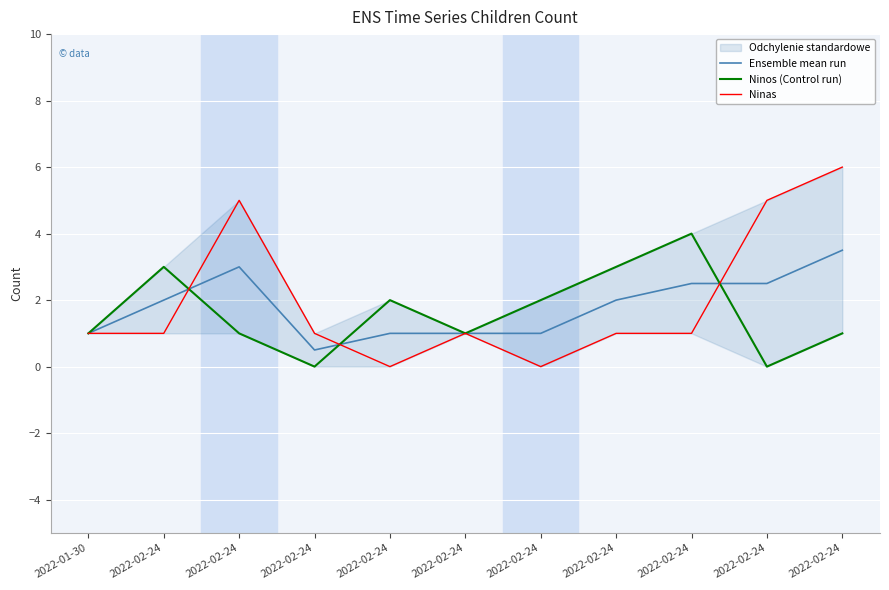

At which category is the sum across all series the highest?

2022-02-24